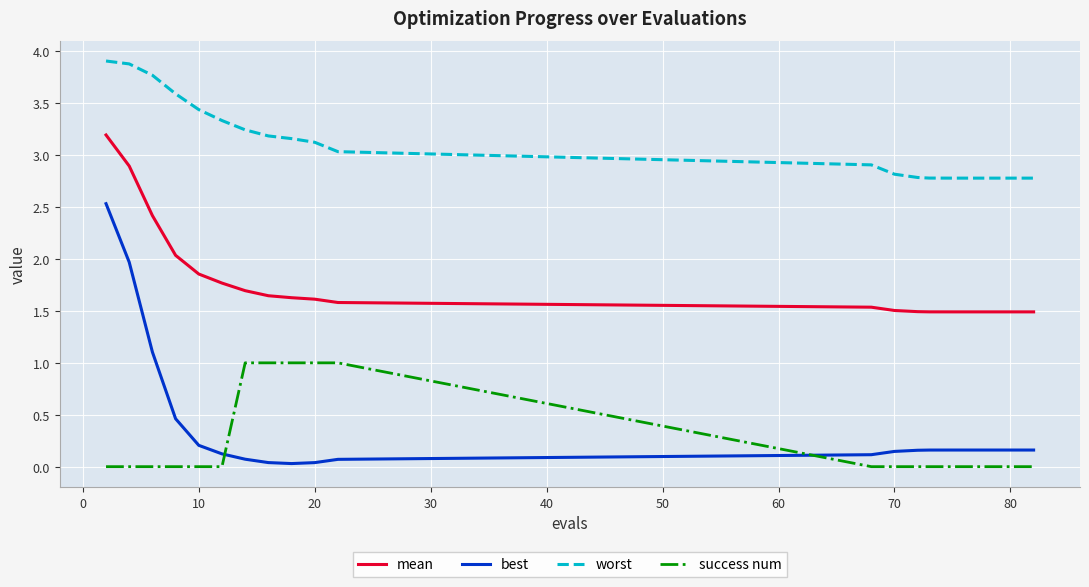

After their last crossing, which series has the higher values: best or success num?

best